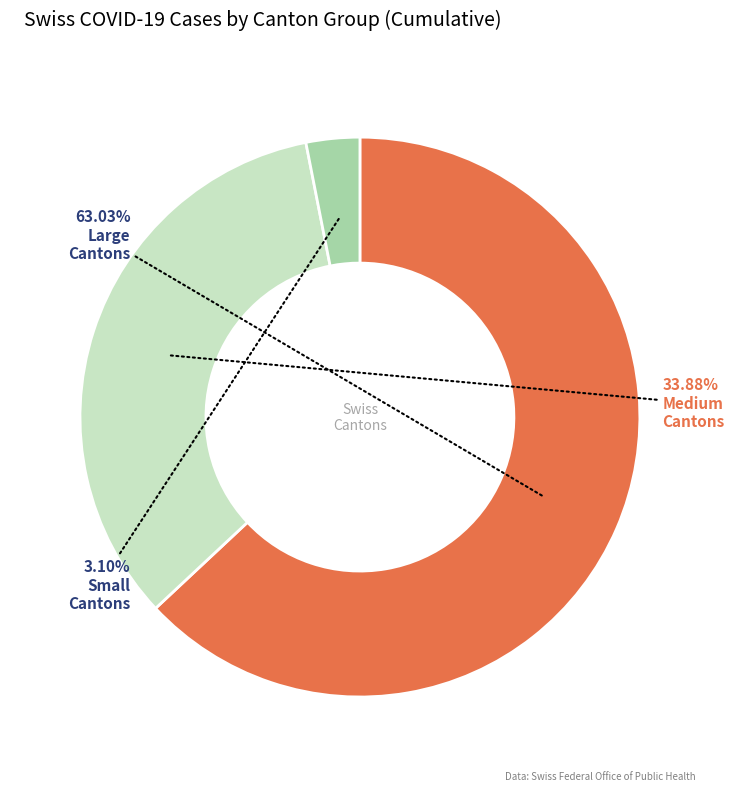

Count the number of slices in the pie.

3